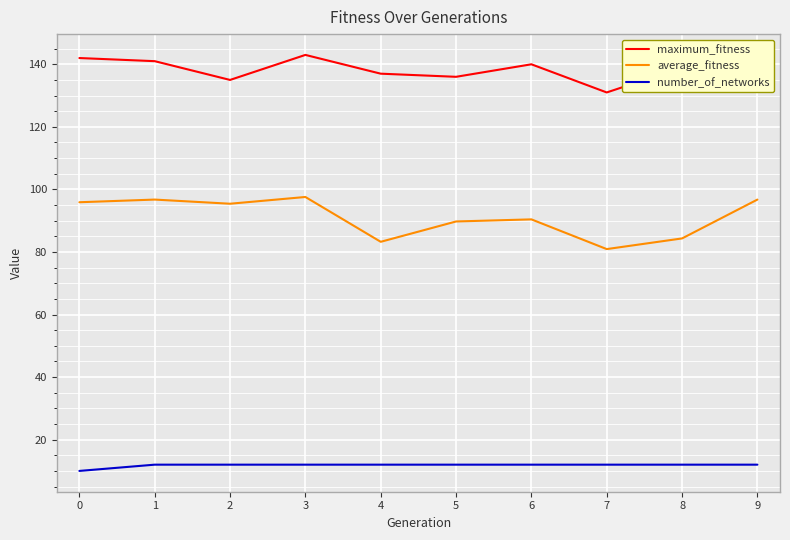

At which label does maximum_fitness reach its minimum?

7